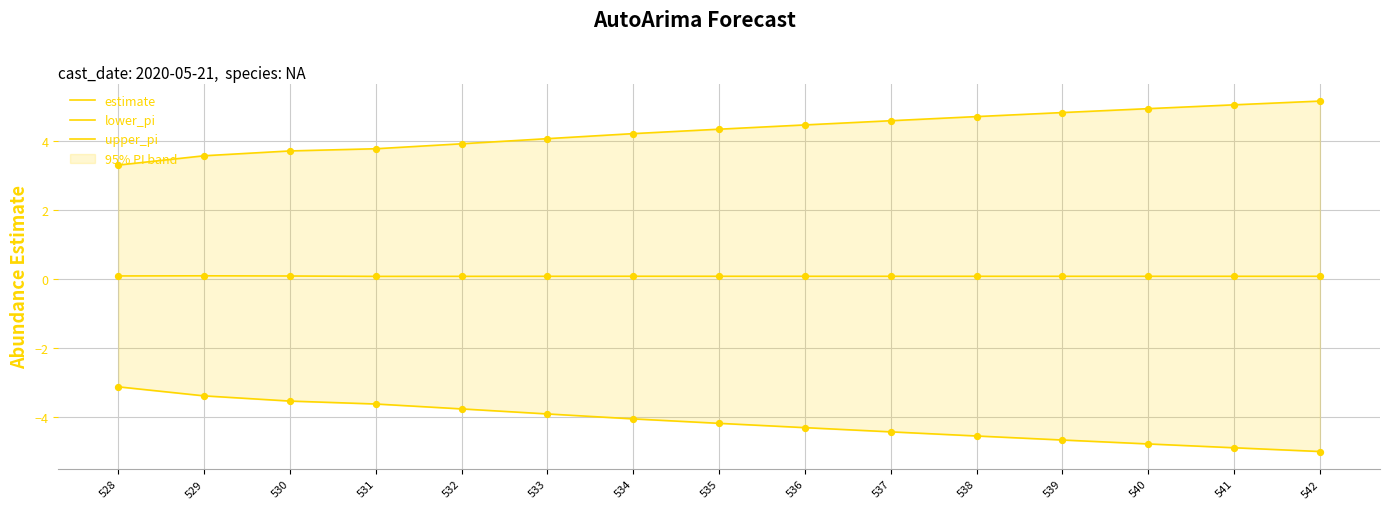

Which series has the widest spread of Y values?

lower_pi